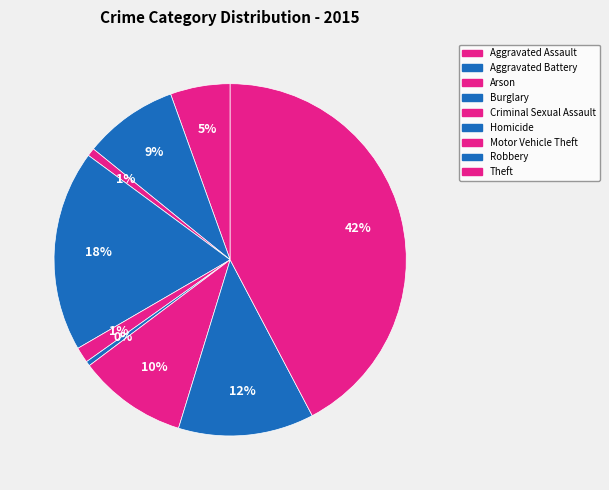

Do Arson and Motor Vehicle Theft together represent more than half of the pie?

No